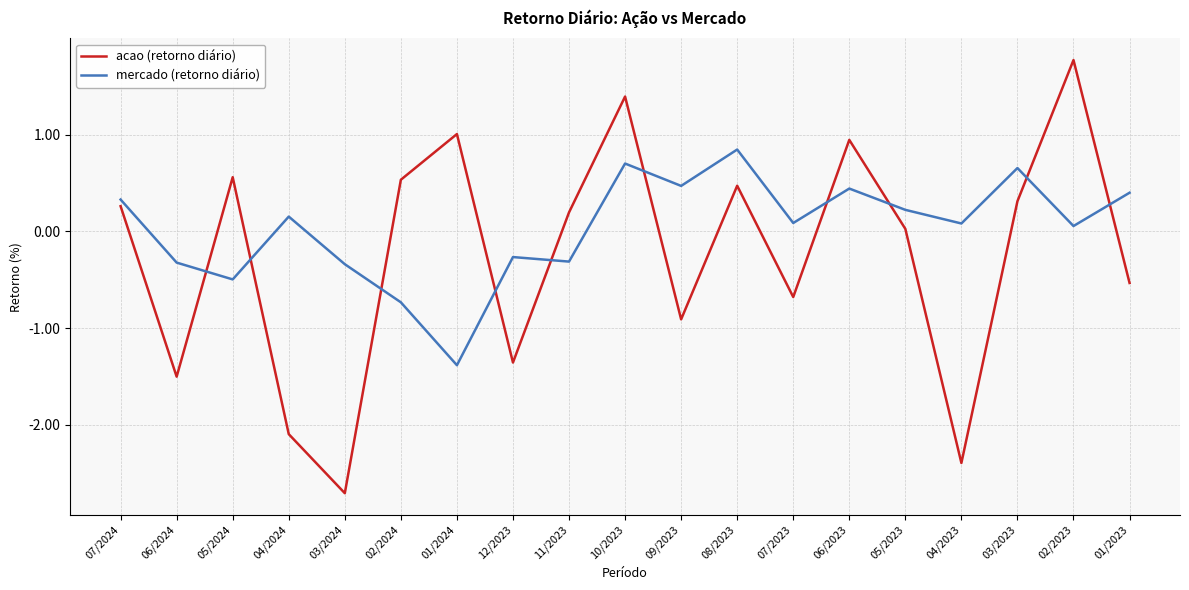

At which category is the sum across all series the highest?

10/2023